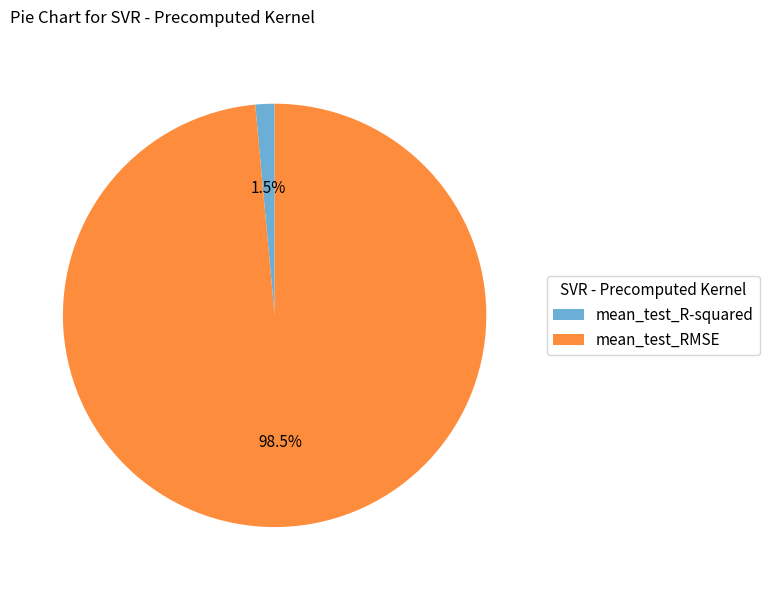

Which has a higher value, mean_test_R-squared or mean_test_RMSE?

mean_test_RMSE